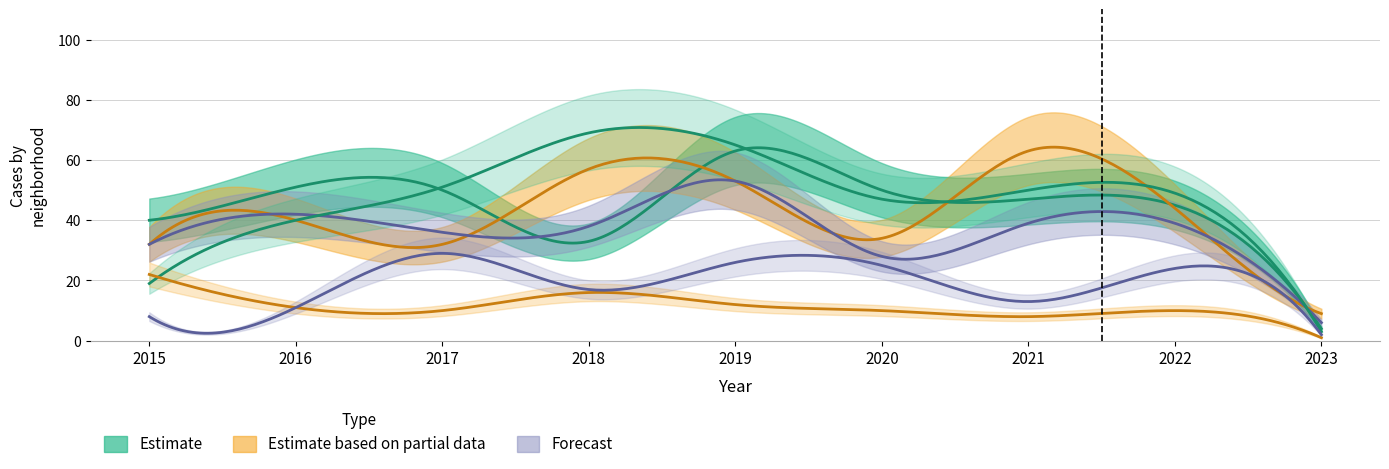

True or false: Englewood and Auburn Gresham intersect in this chart.

False